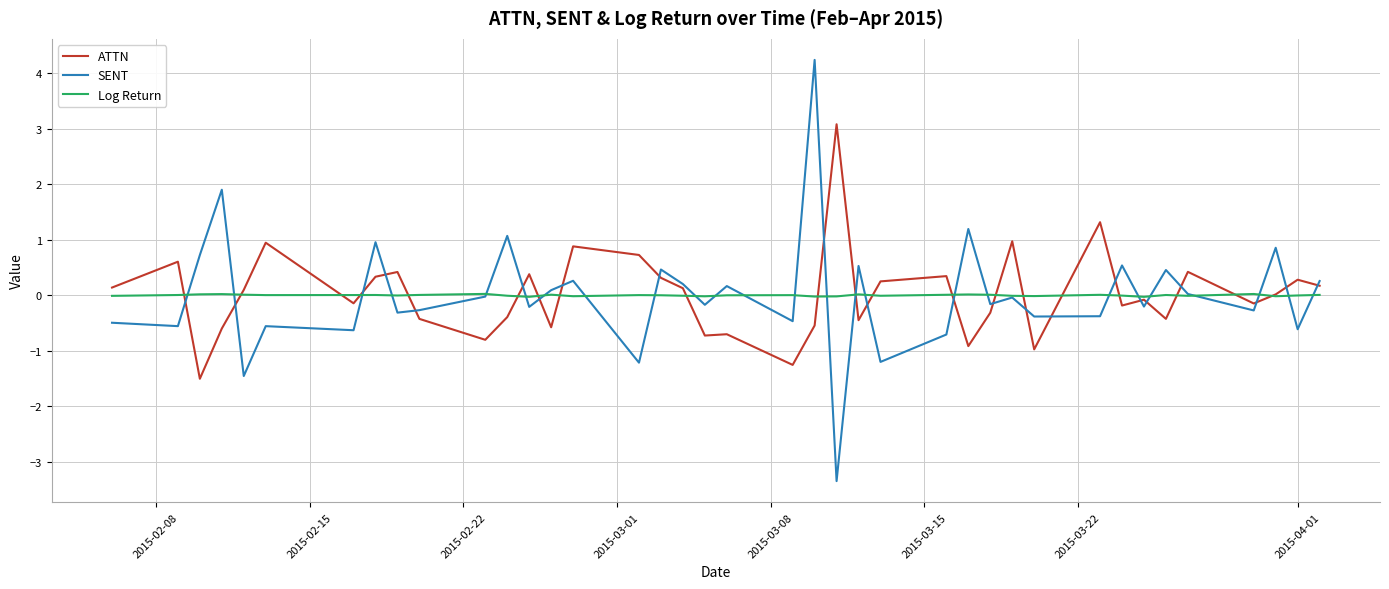

Which series has the largest range (max minus min)?

SENT